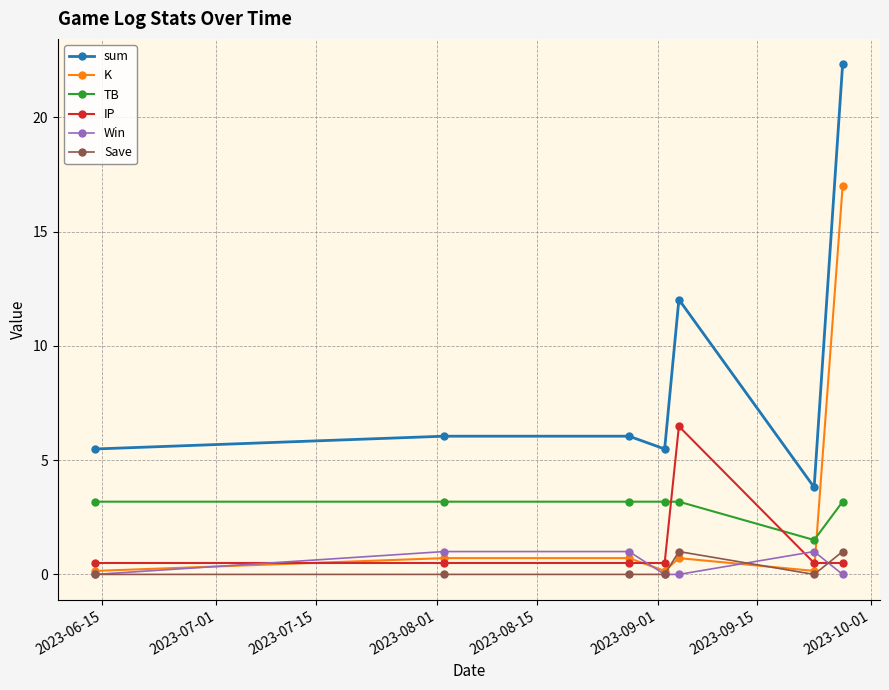

Reading right to left, what are all the values shown in this chart?

sum: 22.3	3.8	12.0	5.5	6.0	6.0	5.5
K: 17.0	0.2	0.7	0.2	0.7	0.7	0.2
TB: 3.2	1.5	3.2	3.2	3.2	3.2	3.2
IP: 0.5	0.5	6.5	0.5	0.5	0.5	0.5
Win: 0.0	1.0	0.0	0.0	1.0	1.0	0.0
Save: 1.0	0.0	1.0	0.0	0.0	0.0	0.0